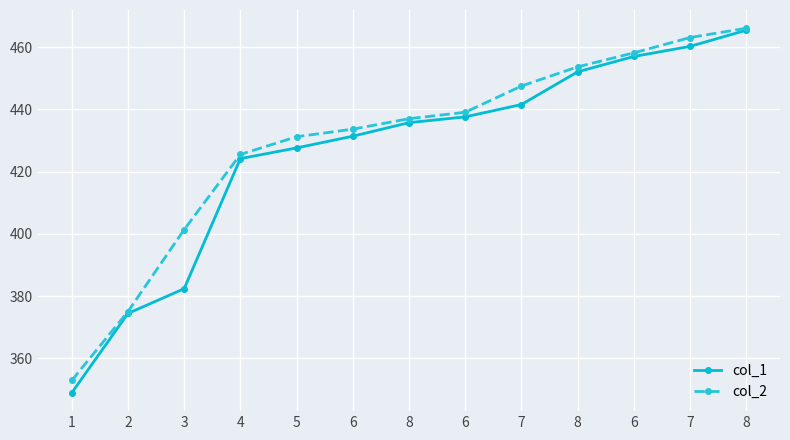

How many lines are shown in the chart?

2